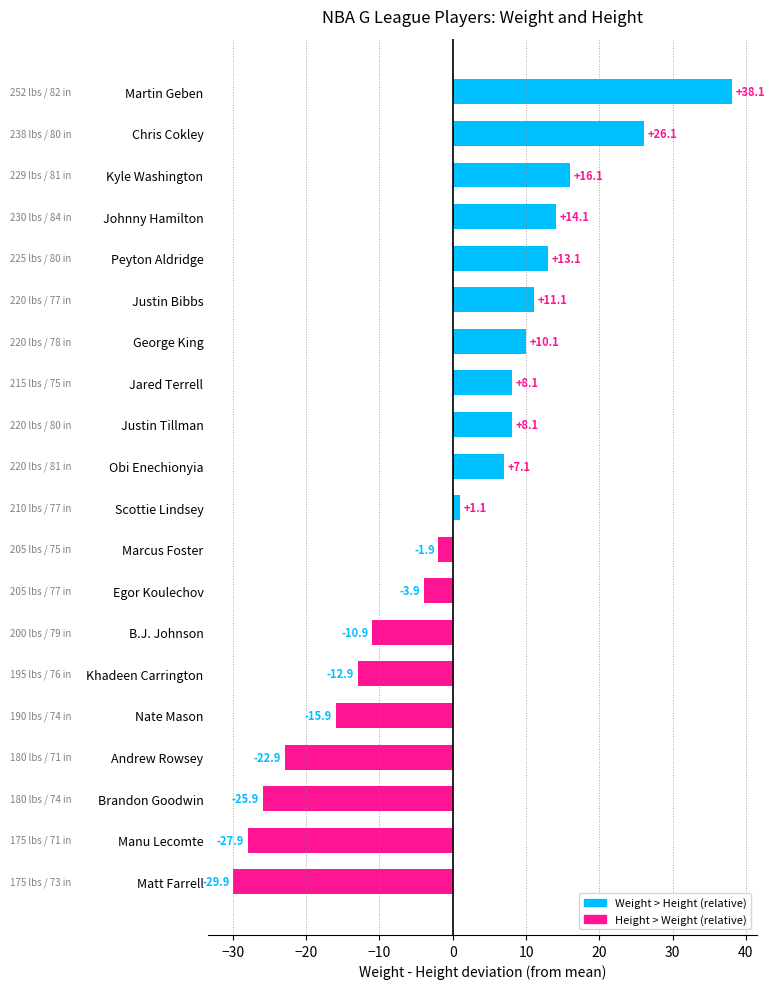

Reading top to bottom, what are all the values shown in this chart?

38.1	26.1	16.1	14.1	13.1	11.1	10.1	8.1	8.1	7.1	1.1	-1.9	-3.9	-10.9	-12.9	-15.9	-22.9	-25.9	-27.9	-29.9